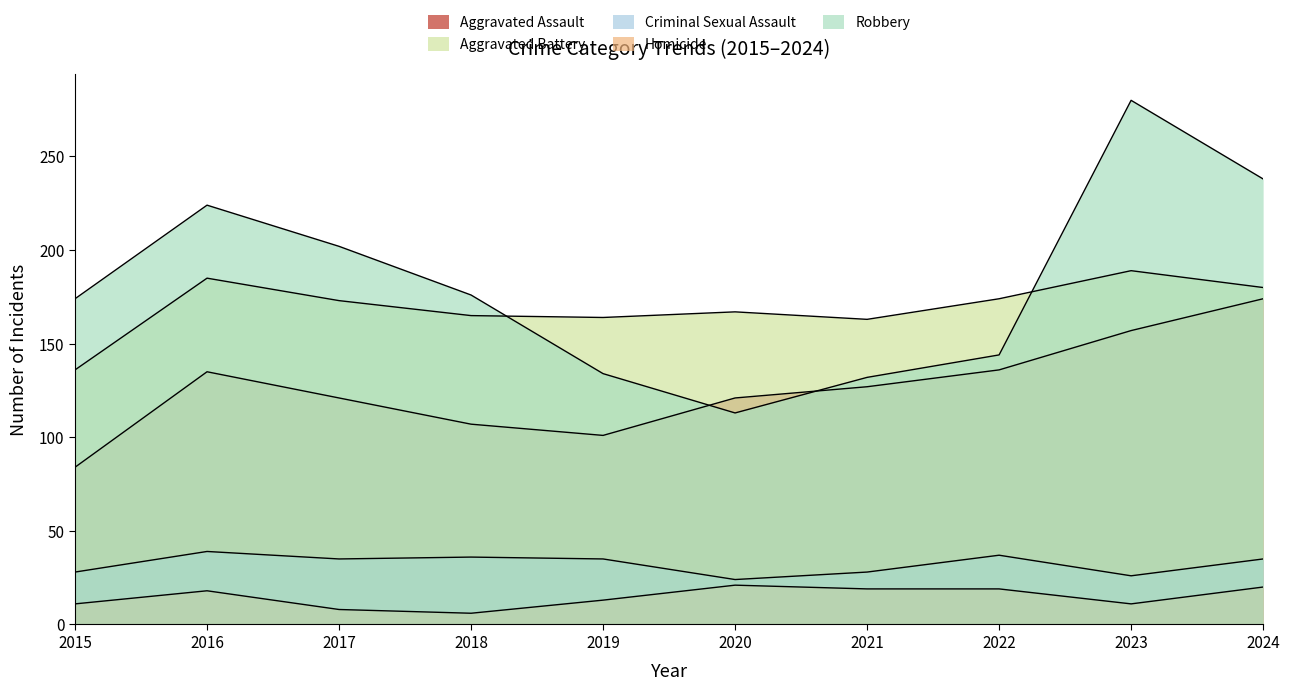

How many values in the Robbery series are below 176?

5